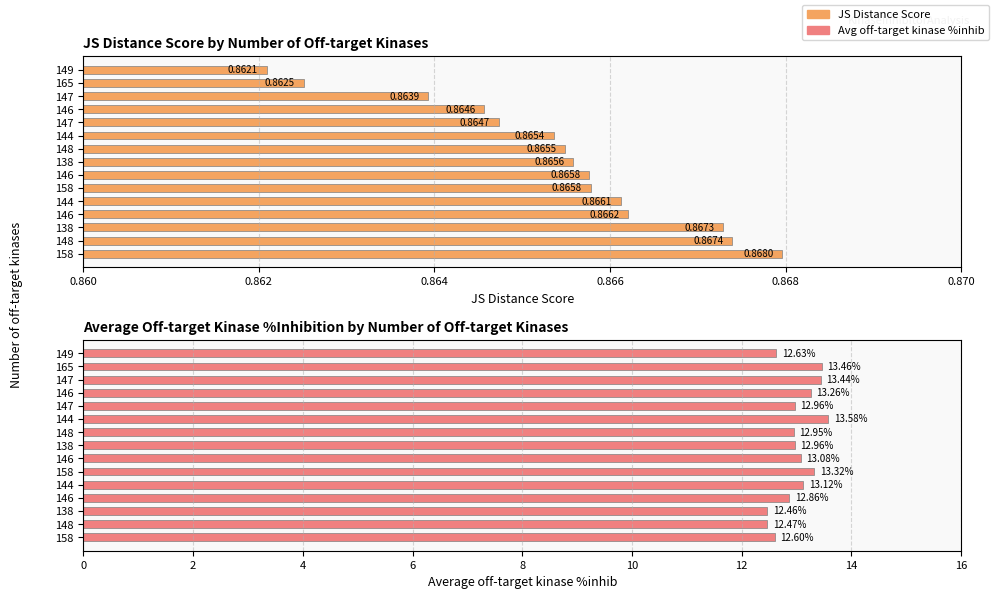

How many bars are there in each group?

2